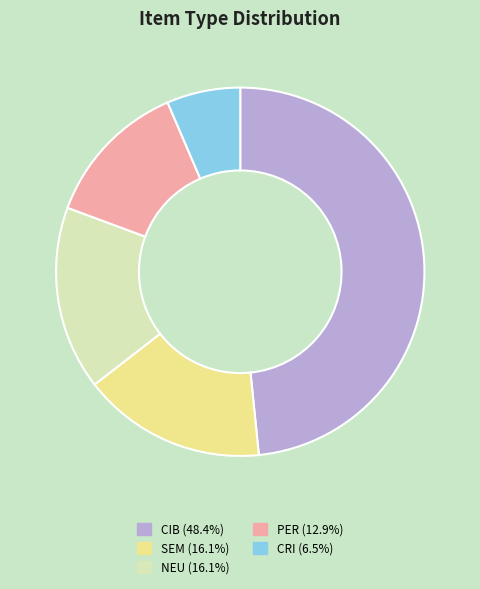

Which slice is the smallest?

CRI